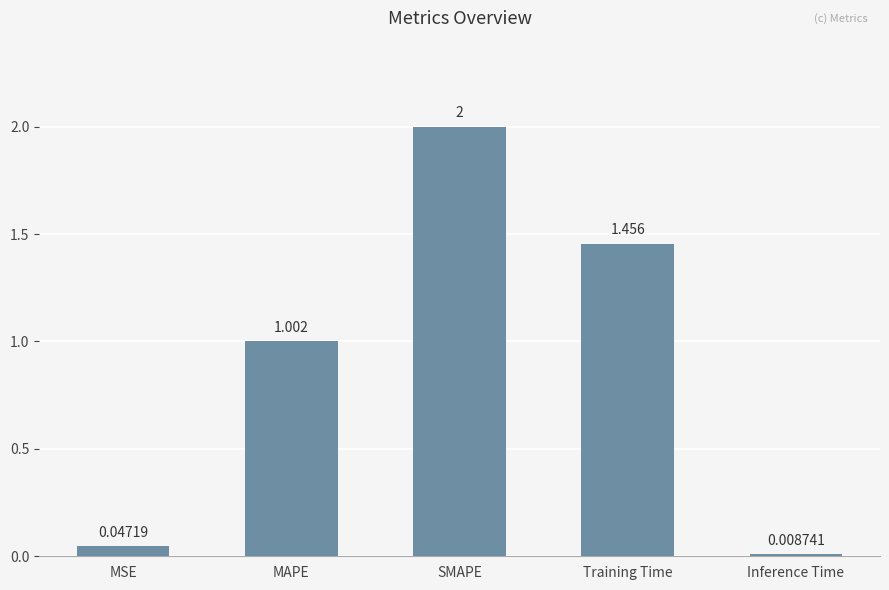

Which has a higher value, SMAPE or MSE?

SMAPE